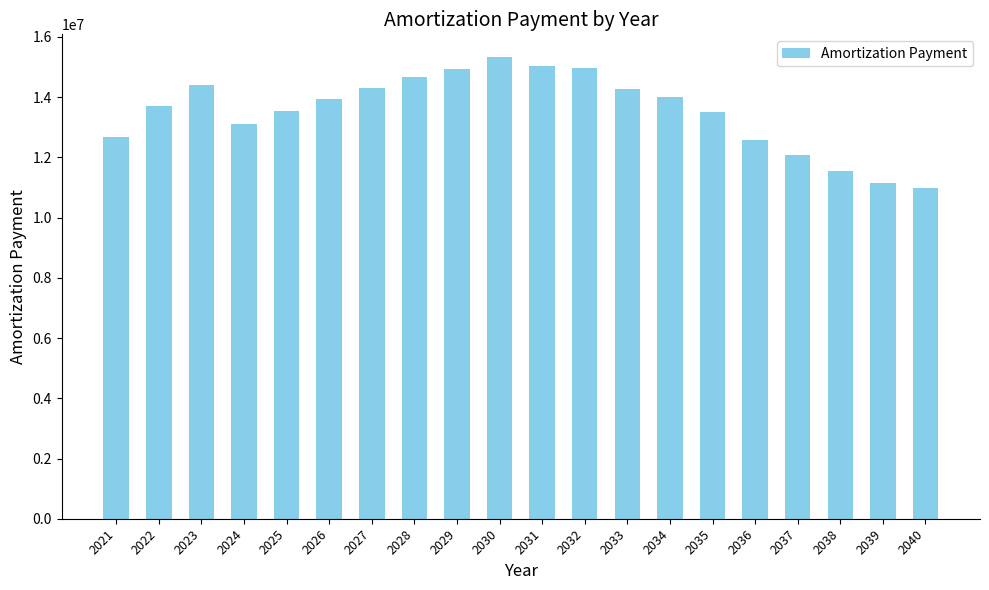

The chart shows a value of 11157933 at 2039. True or false?

True